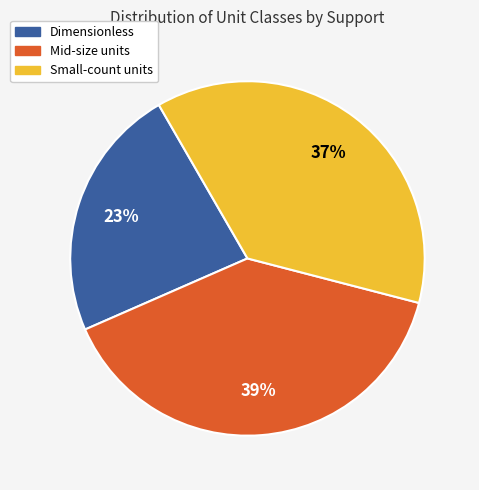

Does any single category account for the majority?

No